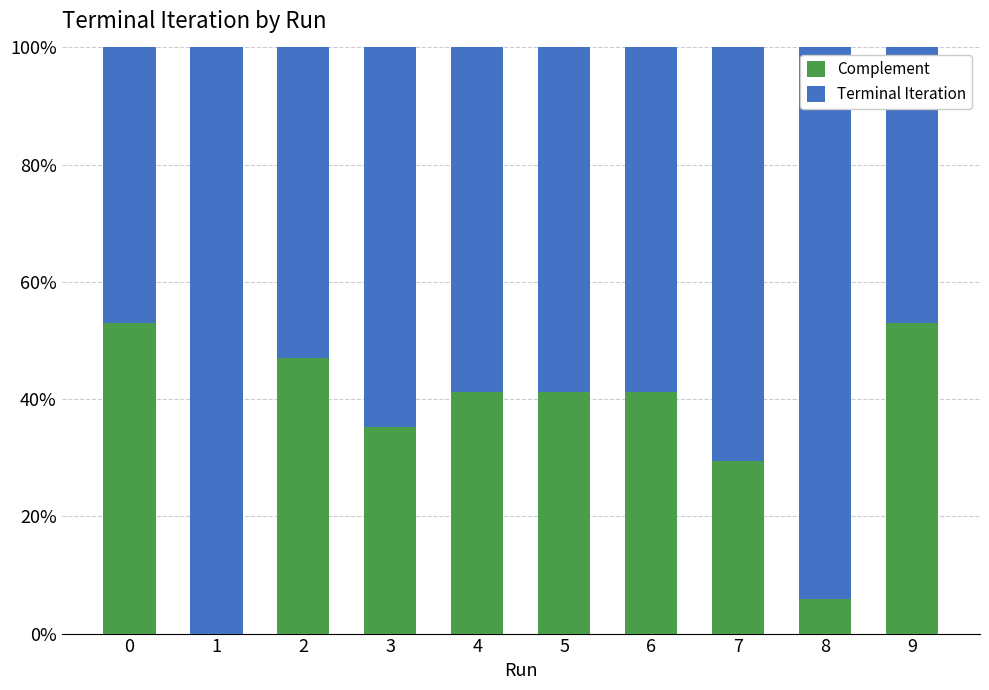

What are all the series names shown in the legend?

Complement, Terminal Iteration